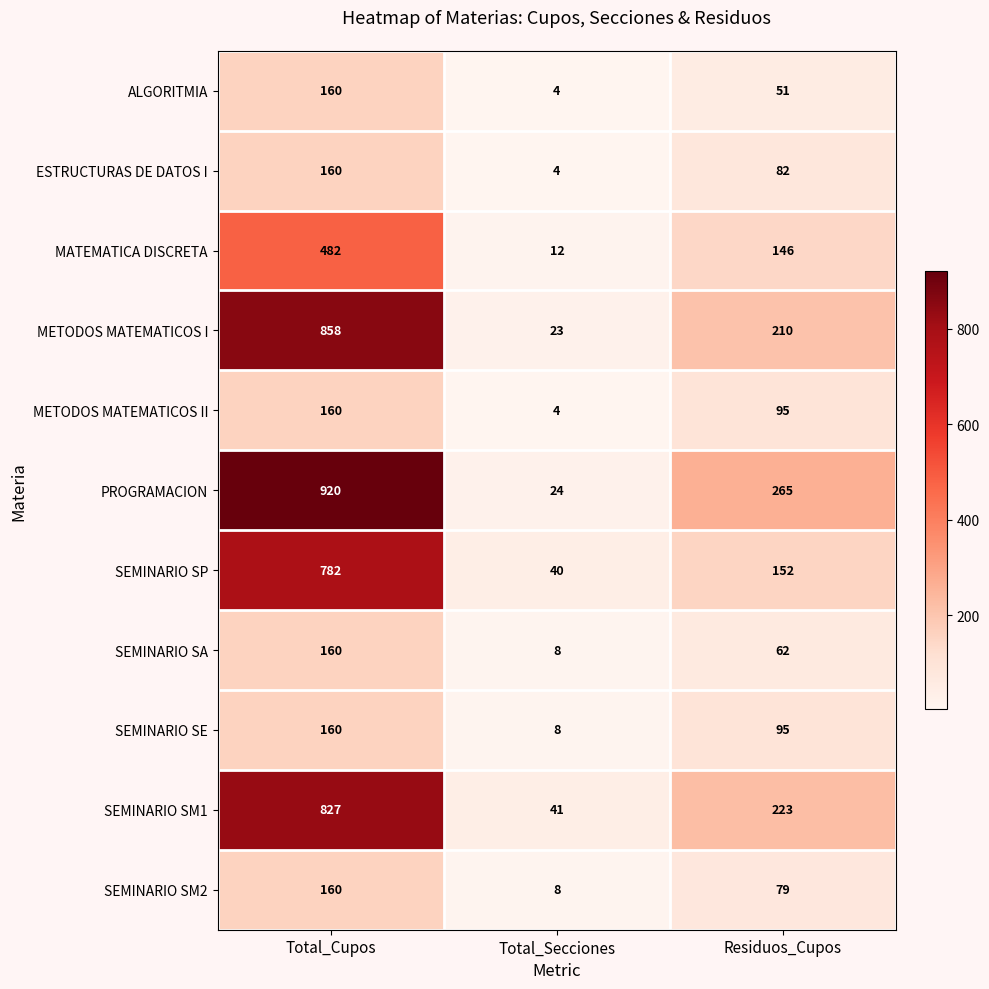

What is the maximum value shown in the chart?

920